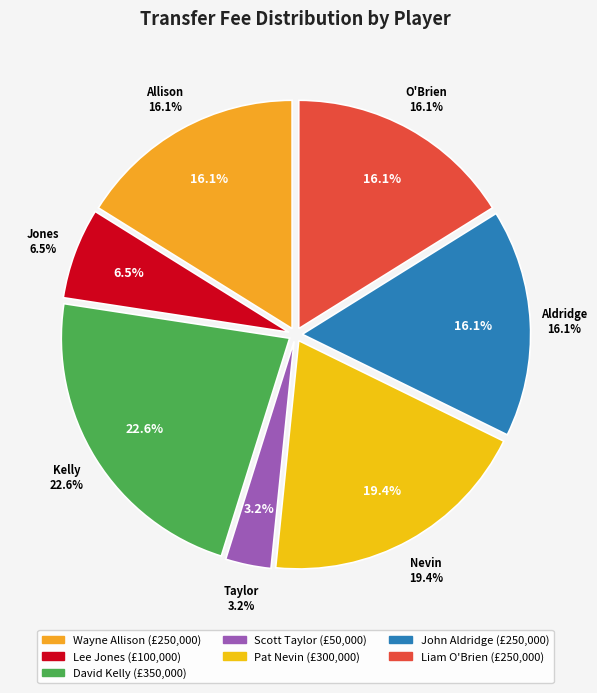

Combined, what portion of the pie is Scott Taylor and John Aldridge?

19.4%